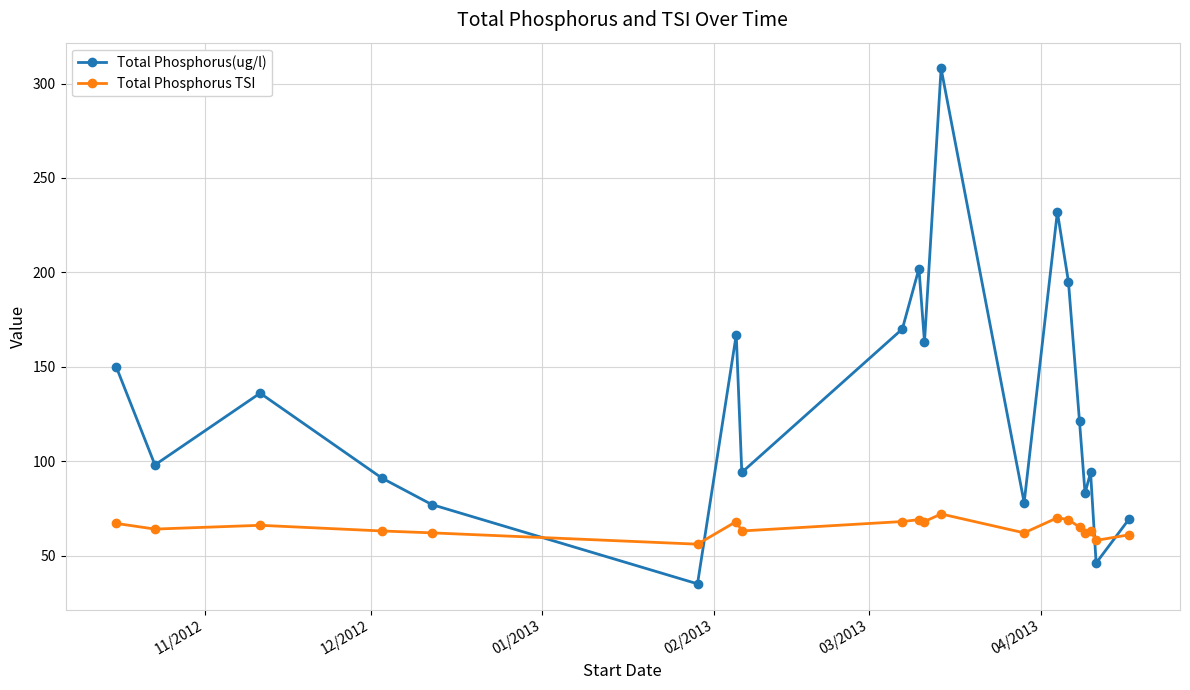

Which series has the largest total across all categories?

Total Phosphorus(ug/l)